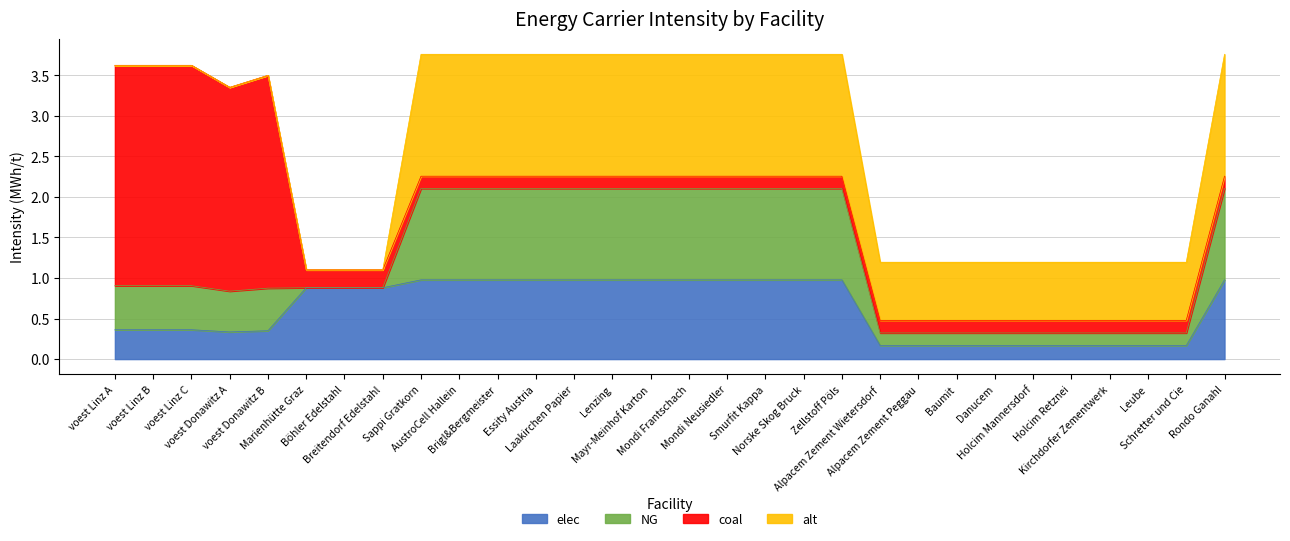

What is the average value of the coal series?

0.6